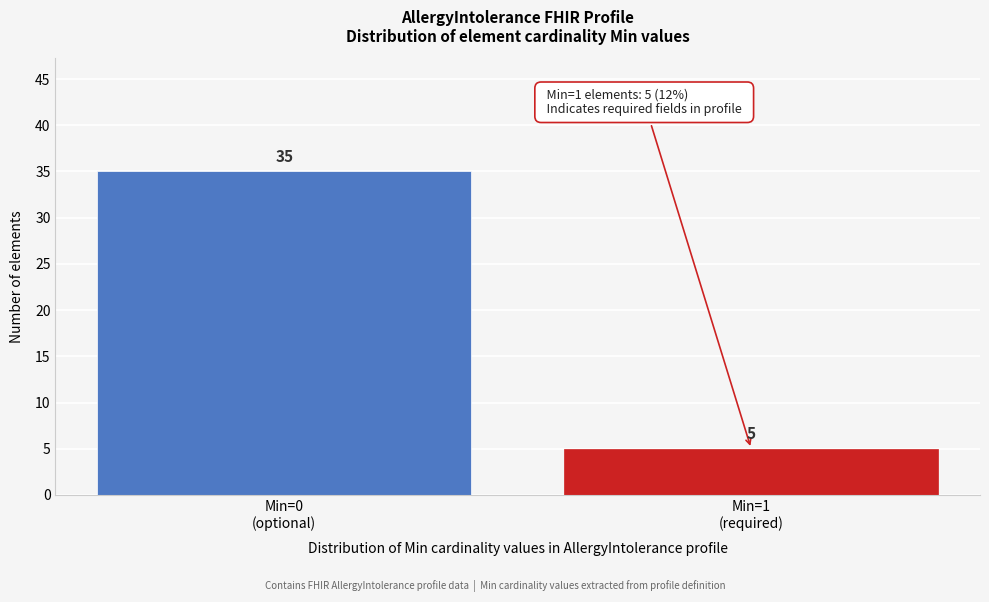

Reading left to right, what are all the values shown in this chart?

35	5